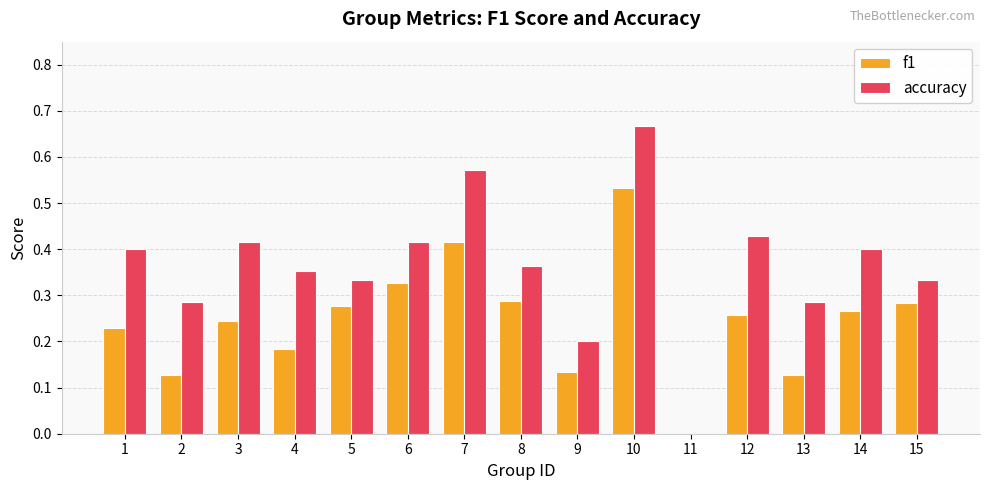

Which series changed the most between 7 and 9?

accuracy